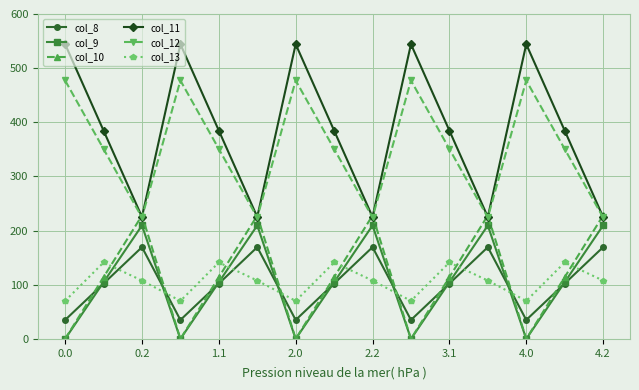

What is the average value of the col_11 series?

384.7